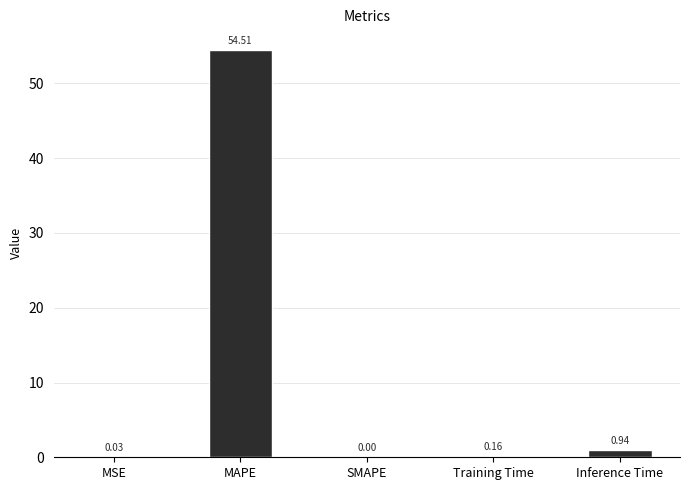

The chart shows a value of 0.0 at SMAPE. True or false?

True